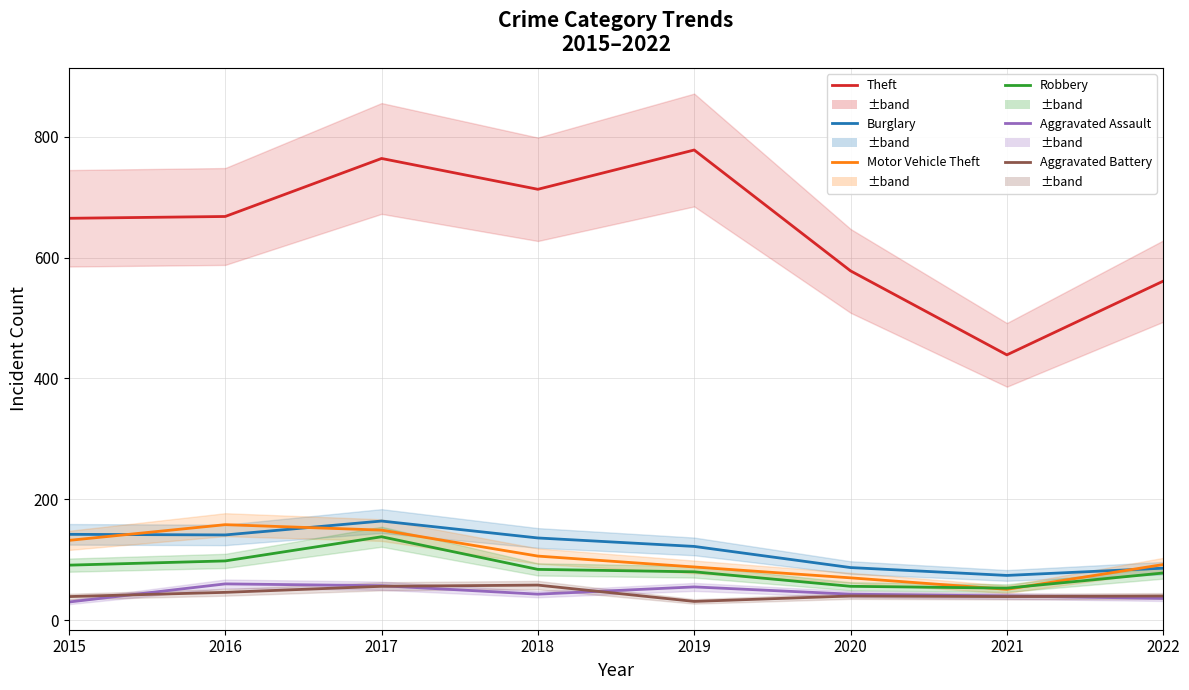

At which label does Robbery reach its peak?

2017